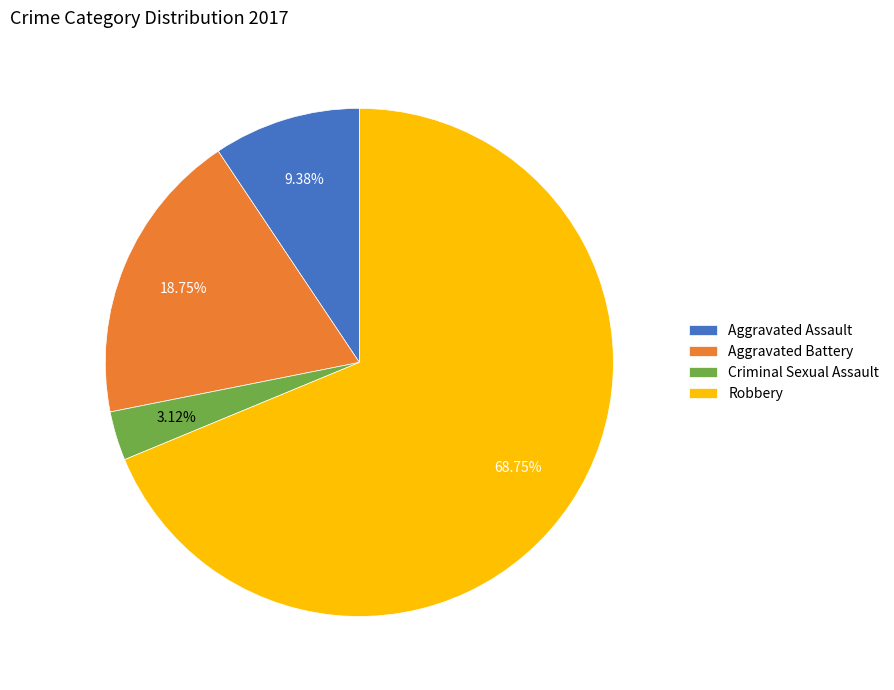

Combined, do Aggravated Battery and Criminal Sexual Assault account for over 50%?

No